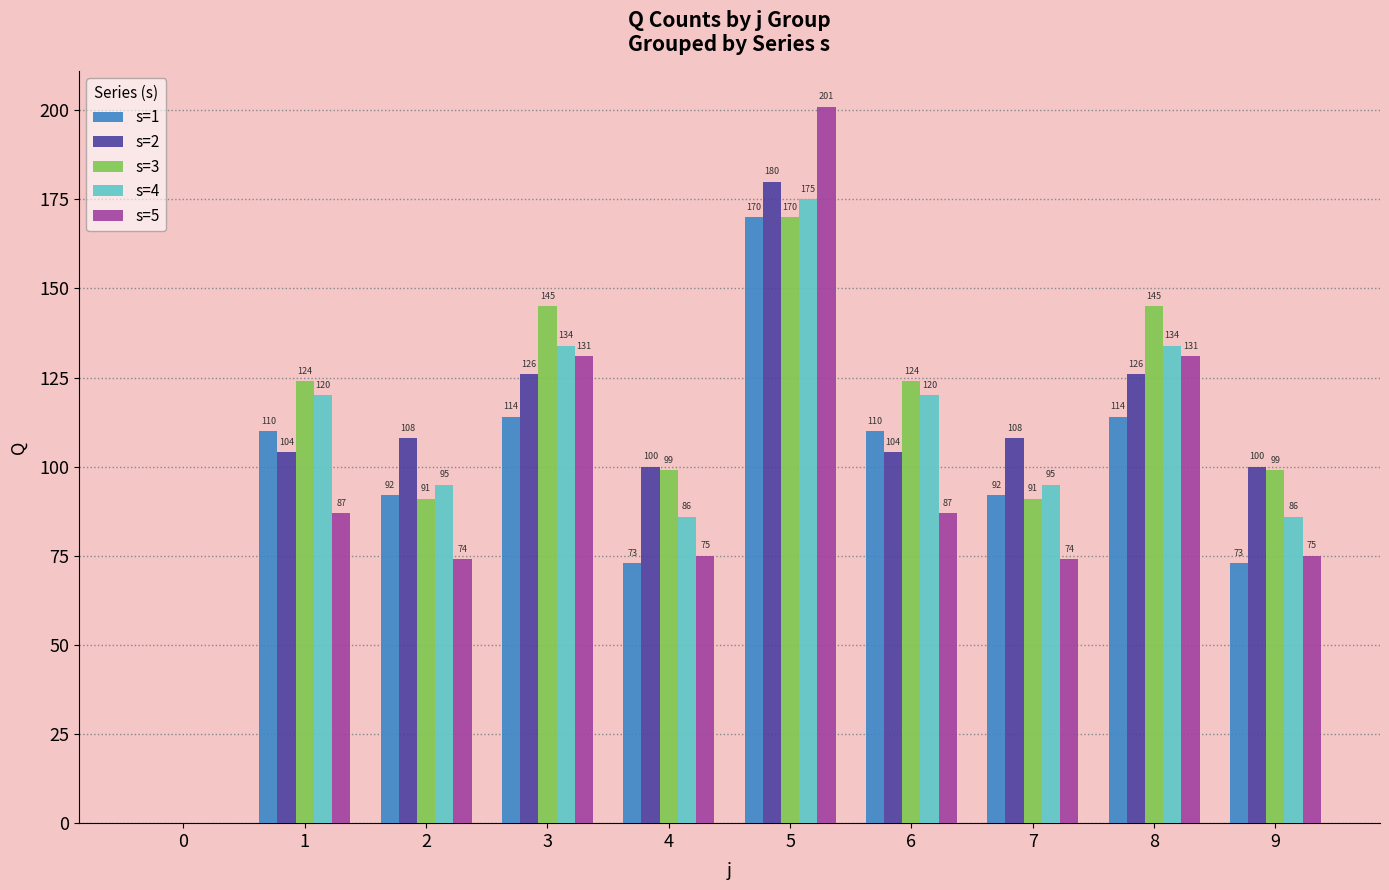

The s=1 series shows 92 at 7. True or false?

True